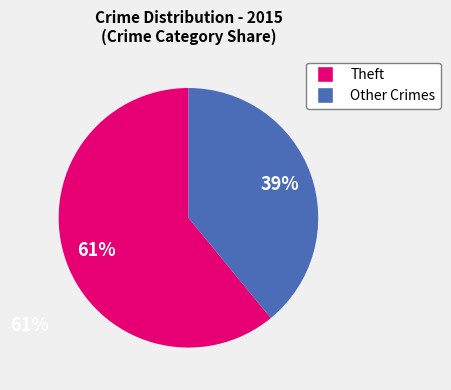

Is there a majority slice in this chart?

Yes